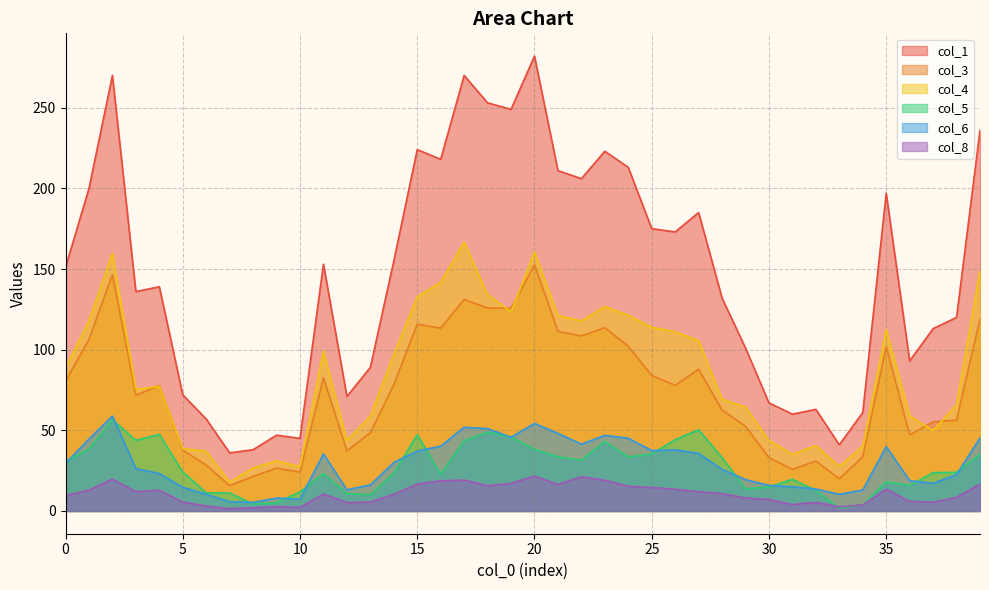

Does the chart display data point markers on the line(s)?

No